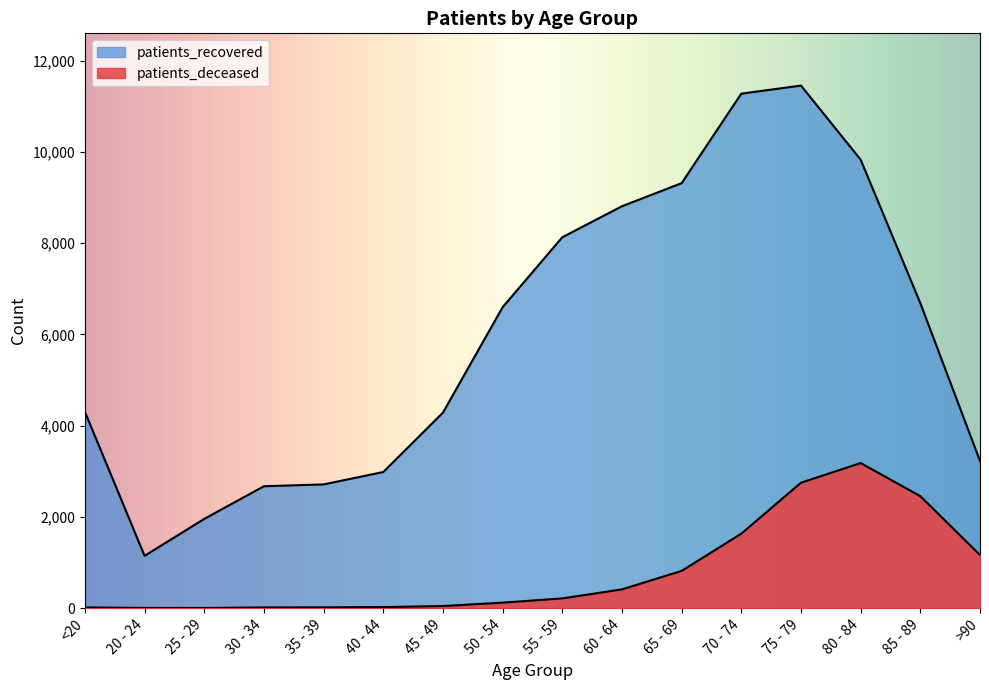

Where does the patients_deceased series first go above 213?

60 - 64